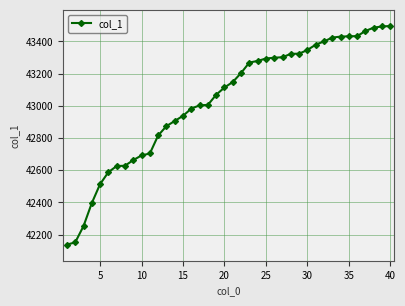

How many distinct data groups are displayed?

1